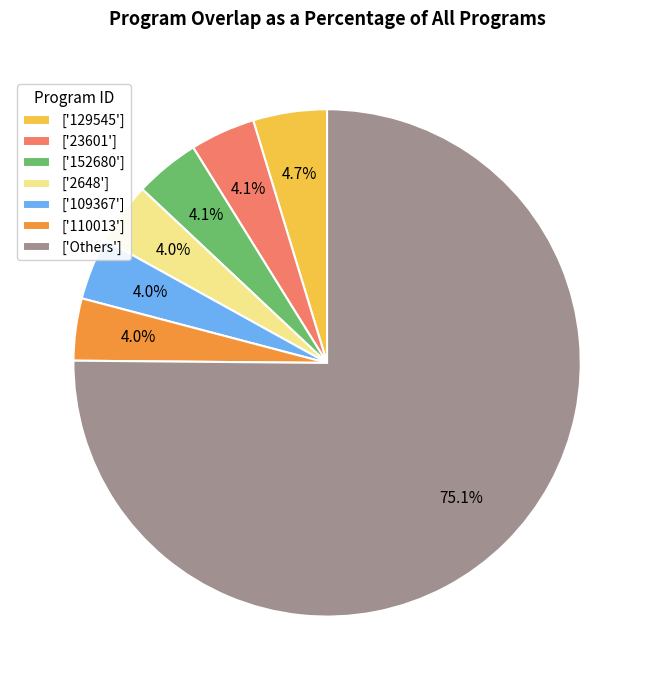

Count the number of slices in the pie.

7